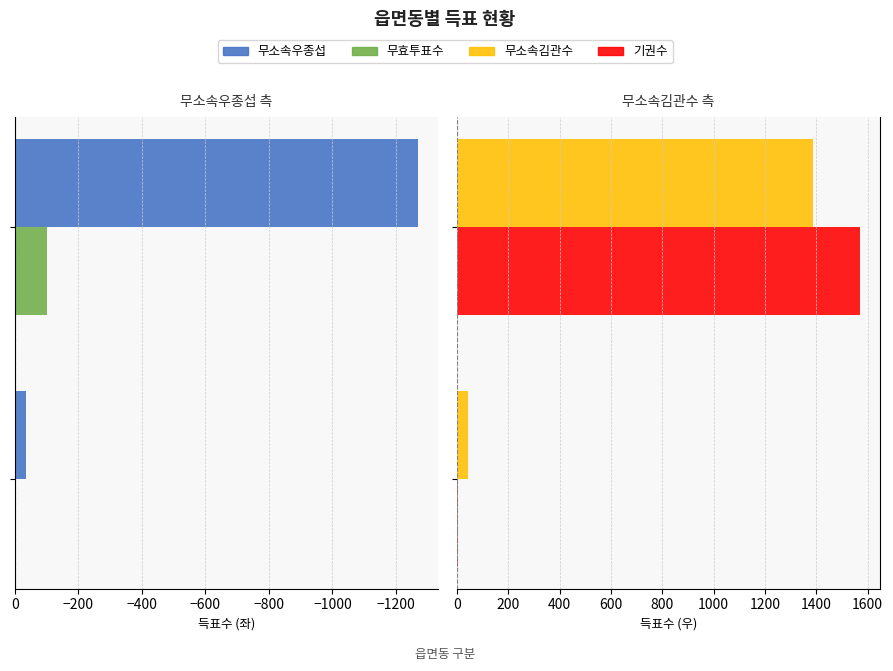

True or false: 기권수 has a value of 2598 at −1200.

False